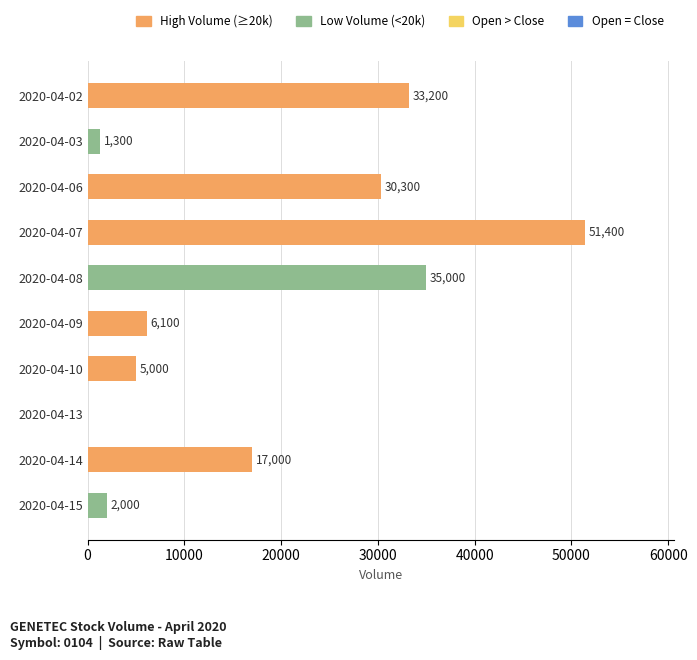

Reading bottom to top, transcribe all the data shown in this chart.

2020-04-15=2000	2020-04-14=17000	2020-04-13=0	2020-04-10=5000	2020-04-09=6100	2020-04-08=35000	2020-04-07=51400	2020-04-06=30300	2020-04-03=1300	2020-04-02=33200